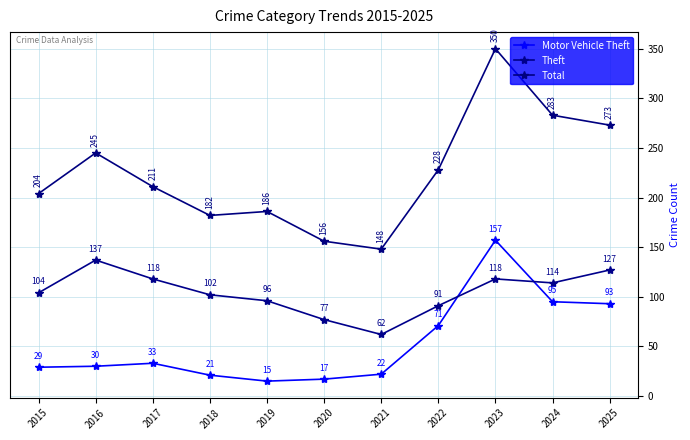

How many interior local valleys does the Motor Vehicle Theft series have?

1